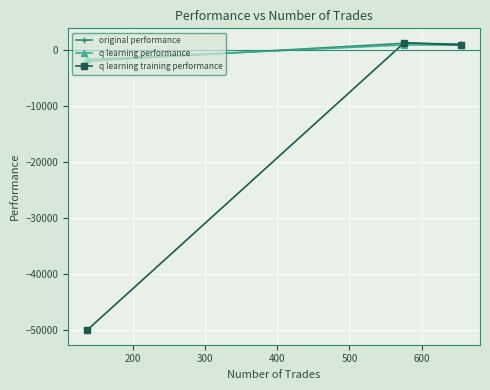

Which series has the widest spread of values?

q learning training performance